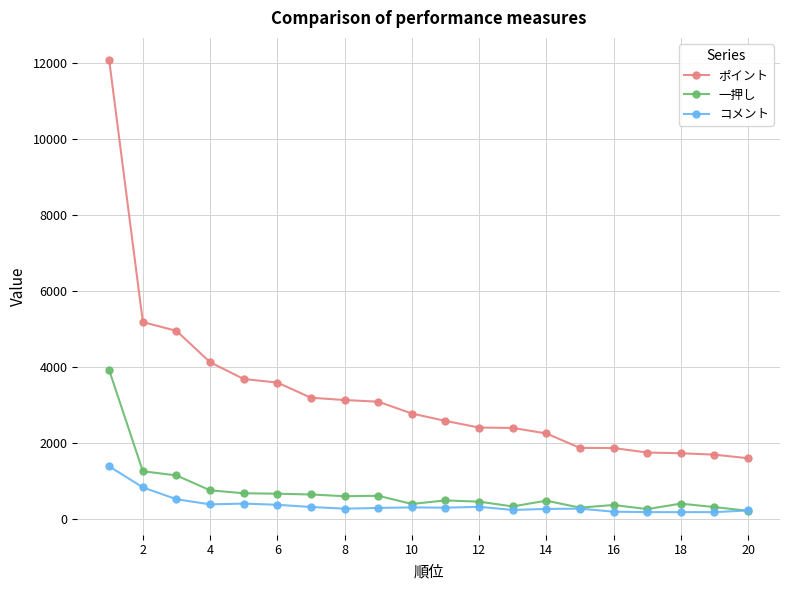

List the series in order of their peak value, highest first.

ポイント, 一押し, コメント